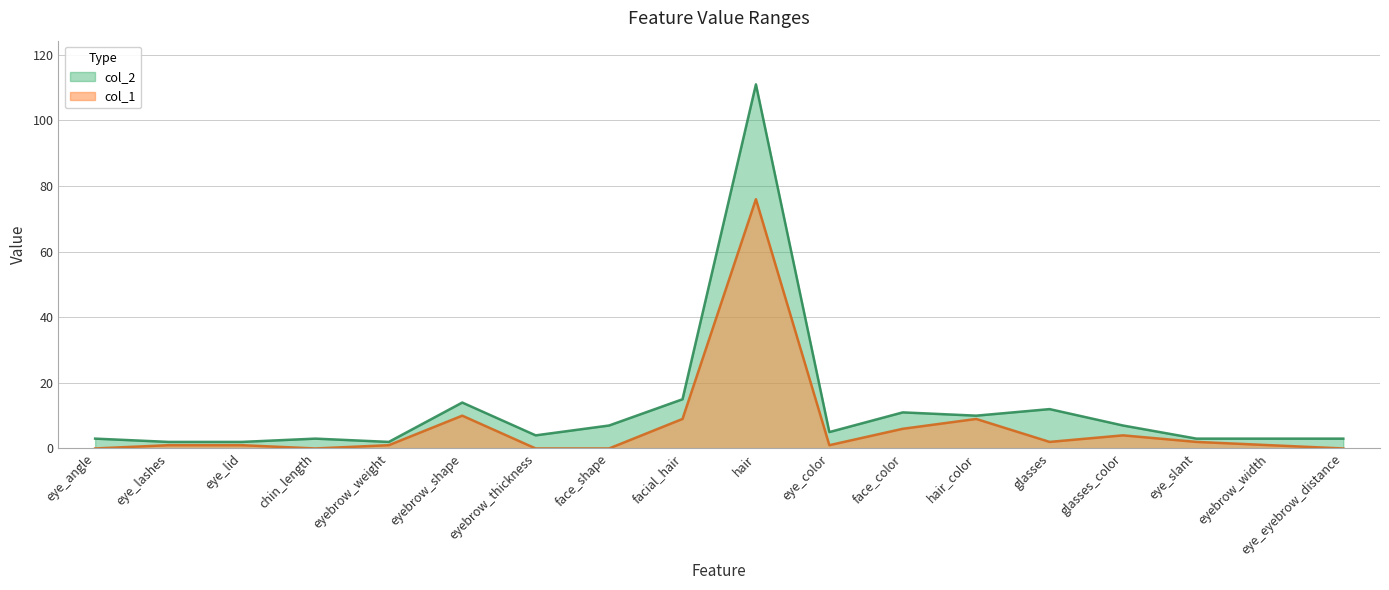

How many lines are shown in the chart?

2